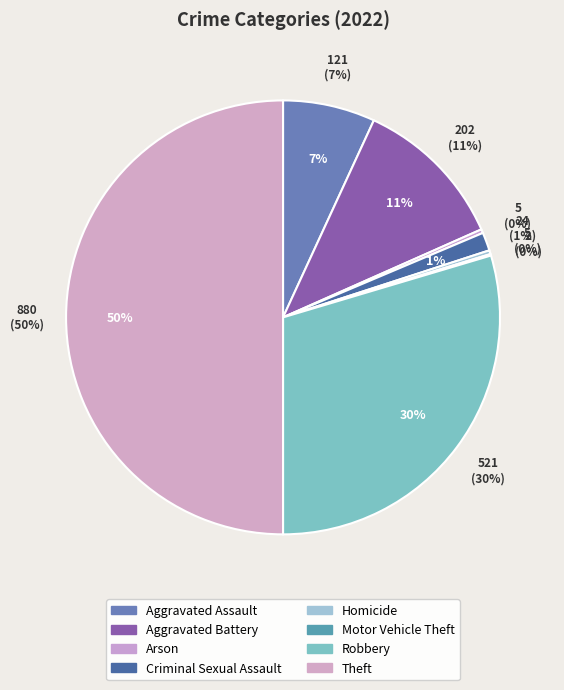

What is the smallest slice in the pie chart?

Motor Vehicle Theft